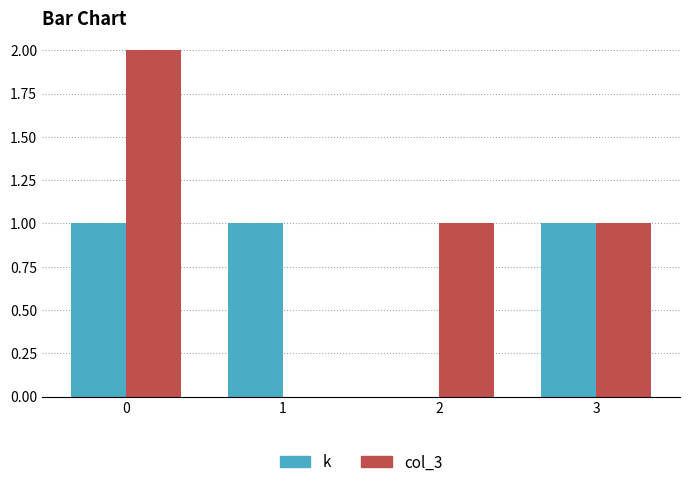

Read the col_3 value at 3.

1